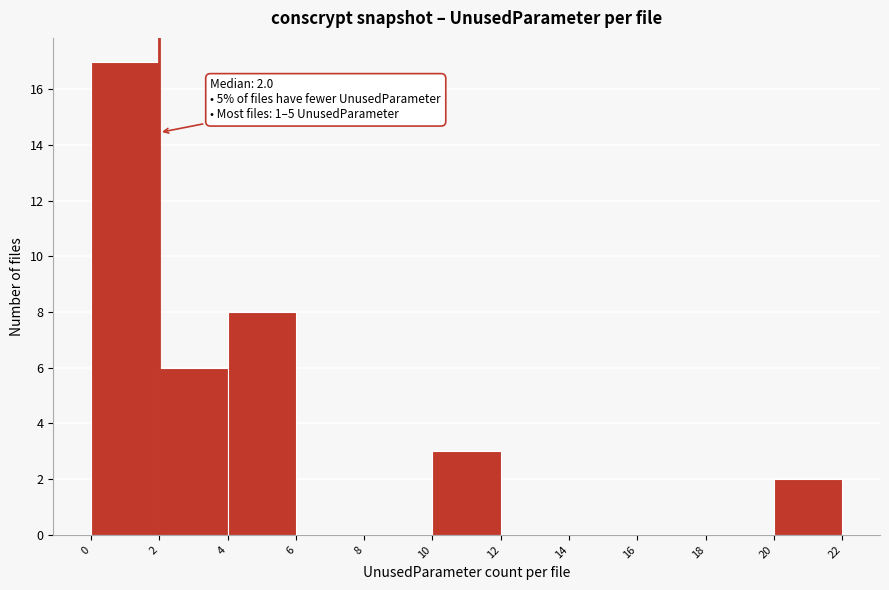

Over which range of the x-axis is the bar tallest?

0 to 2